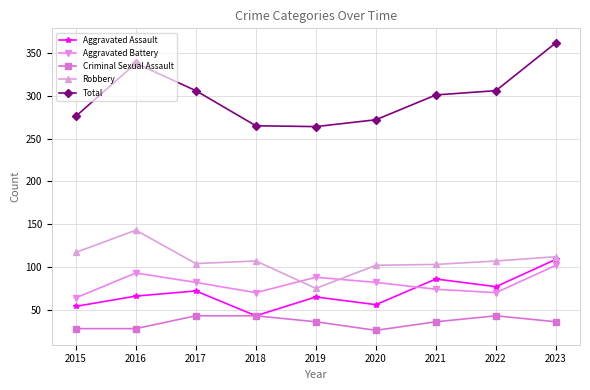

What is the difference between the maximum and minimum values in the Robbery series?

68